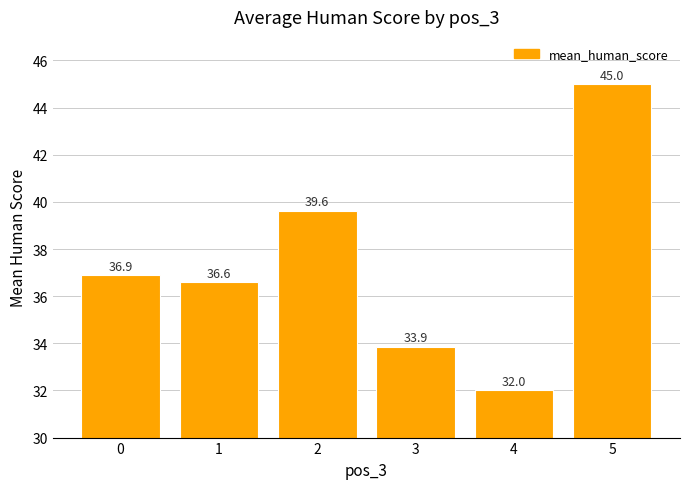

What value does the data have at 0?

36.9